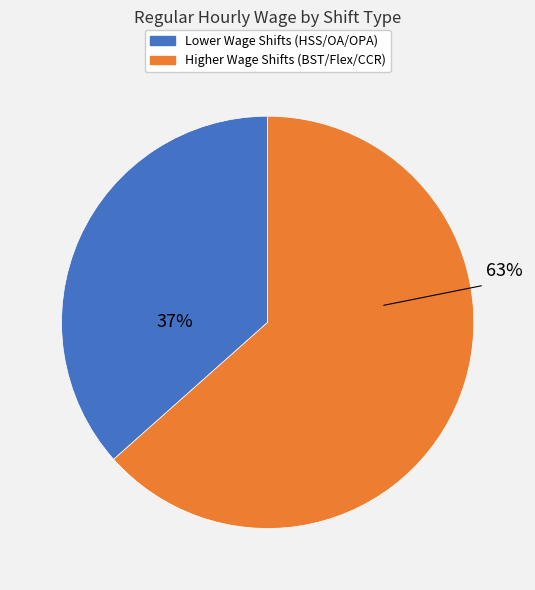

Does any single category account for the majority?

Yes